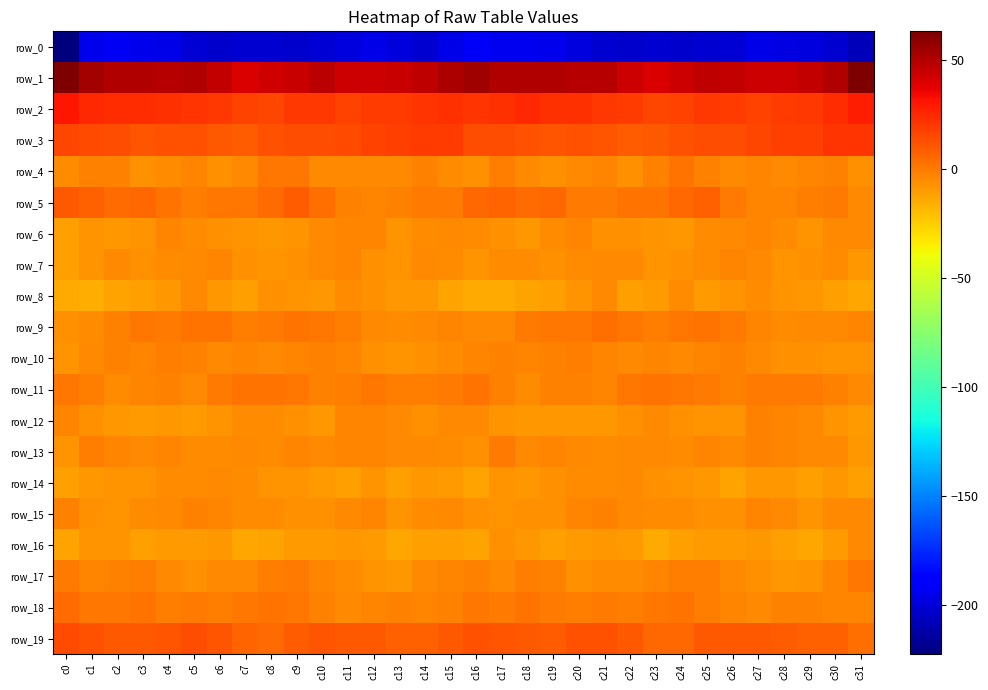

What is the smallest value displayed?

-222.8